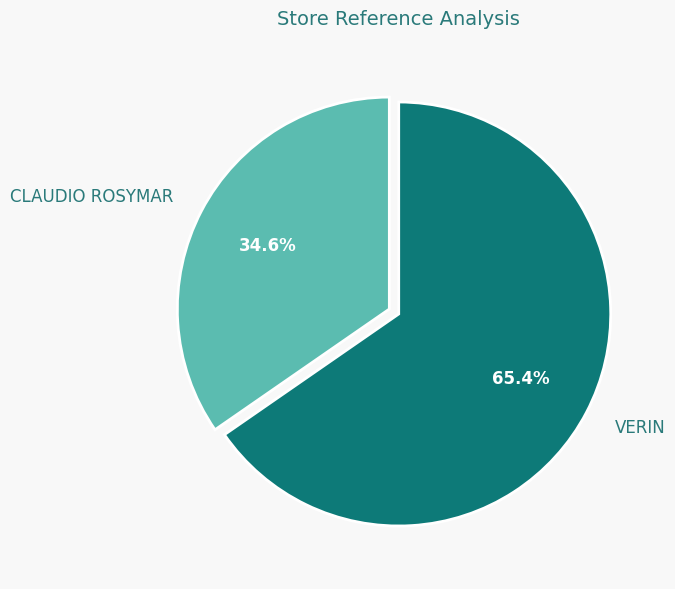

Is it true that CLAUDIO ROSYMAR is 41% of the pie?

False